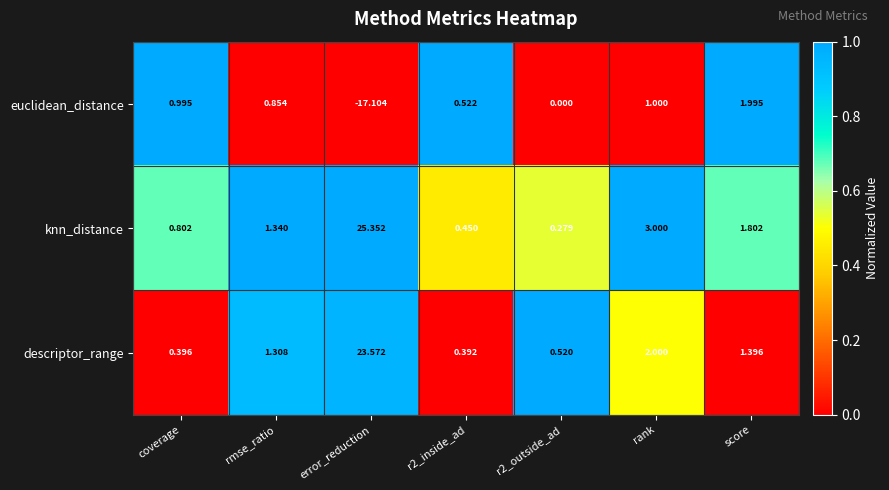

Rank the series by their maximum value, from lowest to highest.

euclidean_distance, descriptor_range, knn_distance